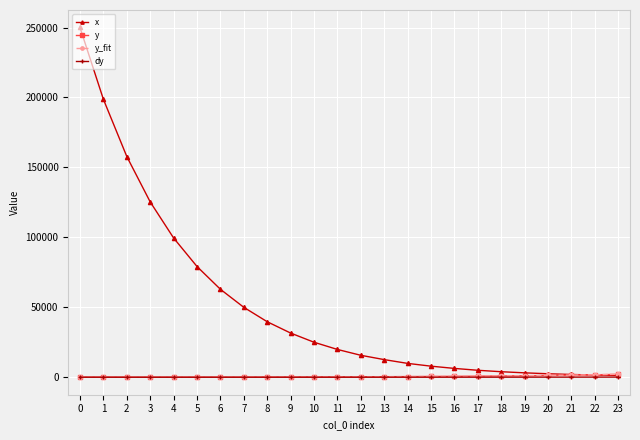

What is the maximum value shown in the chart?

250019.5